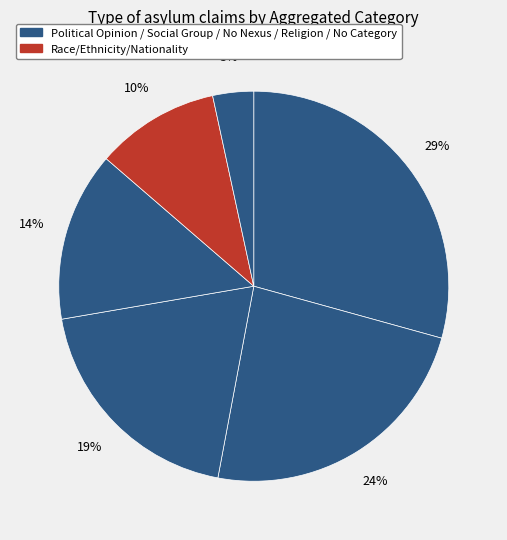

Count the number of slices in the pie.

6